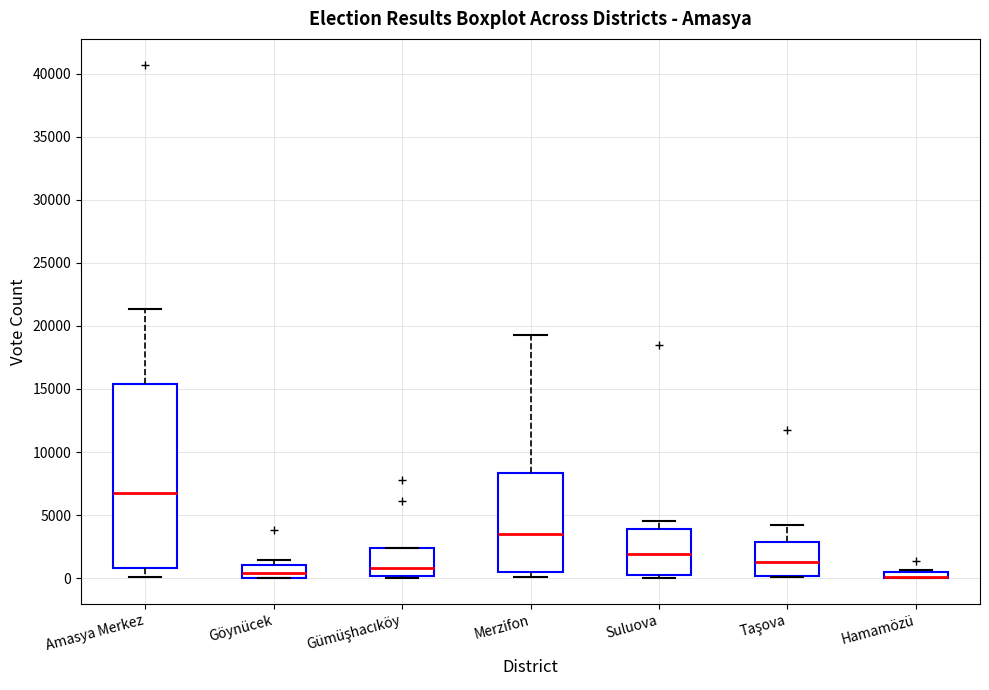

Where is the lower edge of the box for Merzifon on the y-axis? The values are not printed on the chart, so give them approximately, as read against the axis.

500